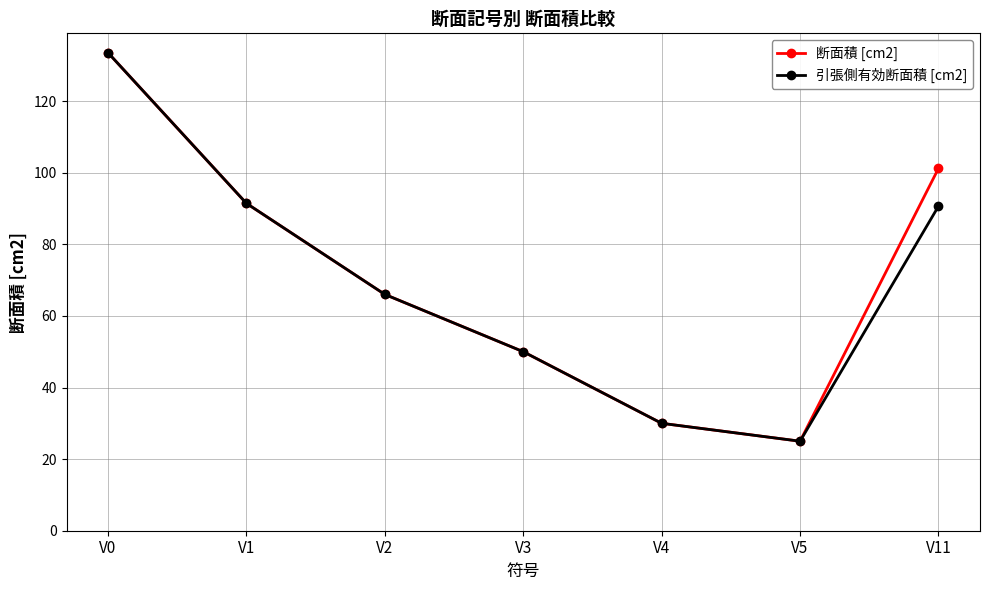

Is it true that 断面積 [cm2] equals 207.3 at V0?

False